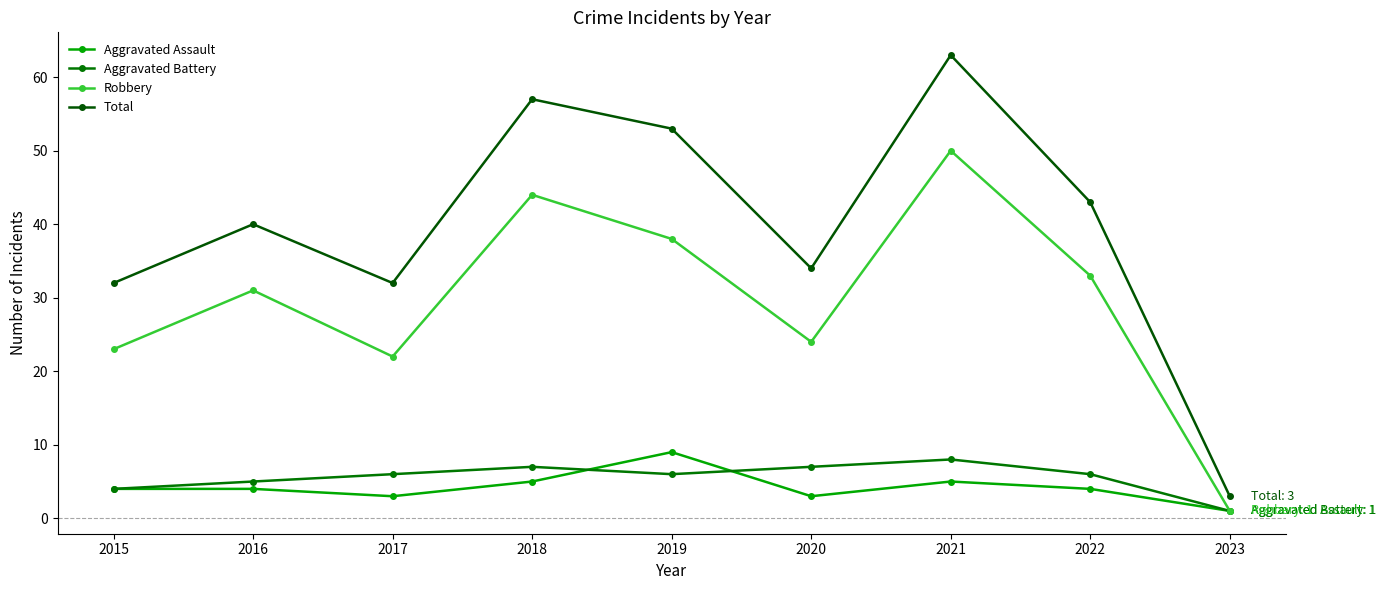

What is the maximum value shown in the chart?

63